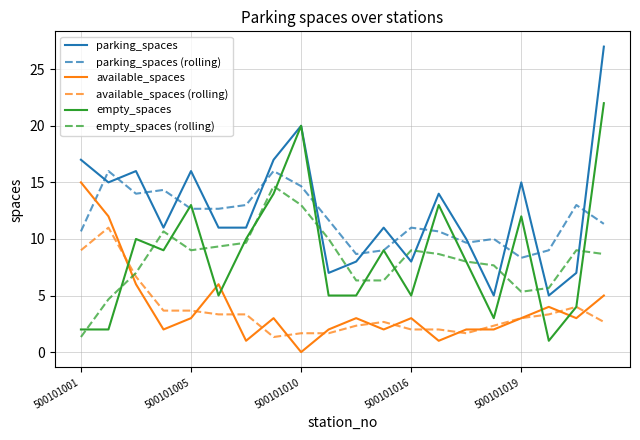

What are all the series names shown in the legend?

parking_spaces, parking_spaces (rolling), available_spaces, available_spaces (rolling), empty_spaces, empty_spaces (rolling)